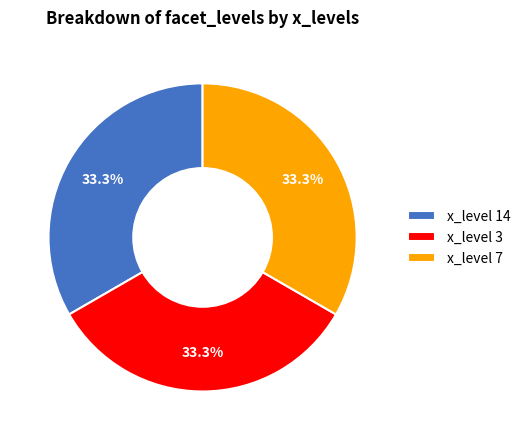

What is the ratio of the value at x_level 14 to the value at x_level 3?

1.0